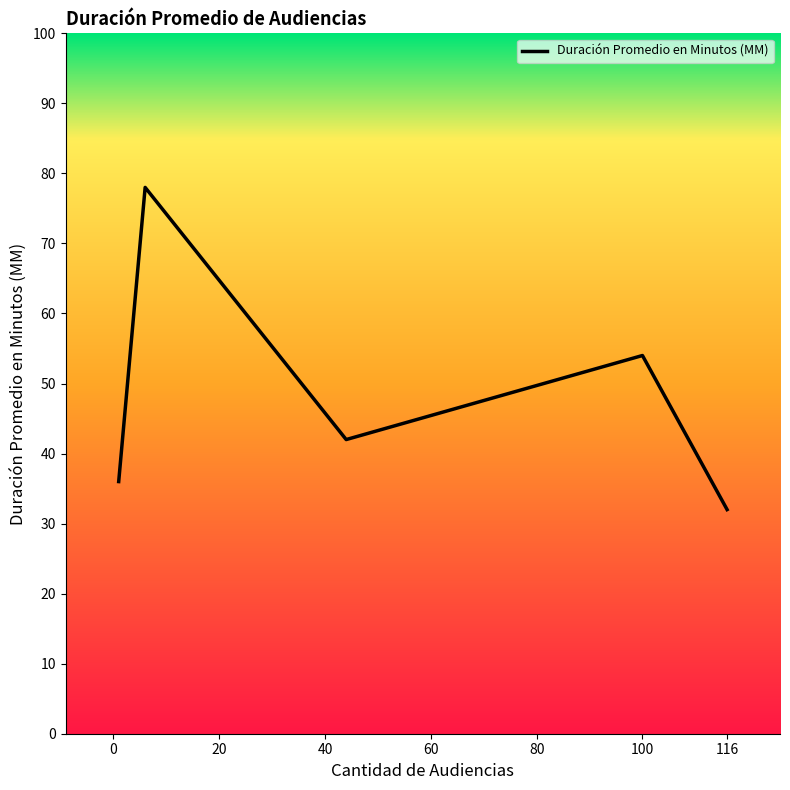

What is the maximum value shown in the chart?

78